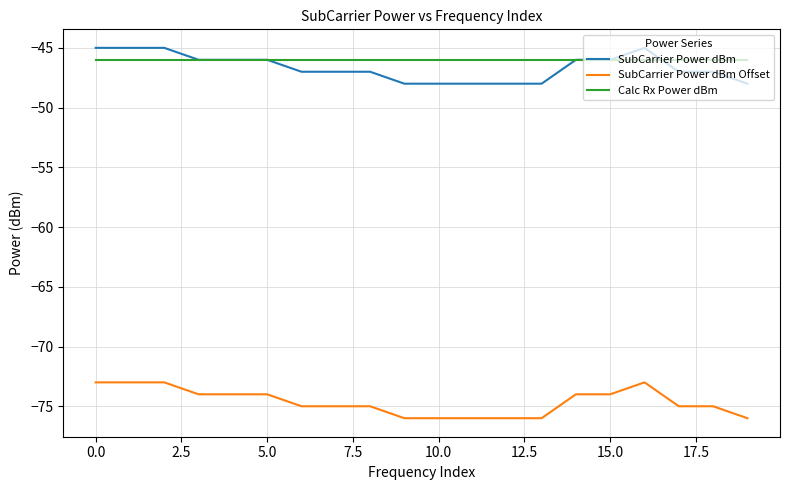

What is the minimum value shown in the chart?

-76